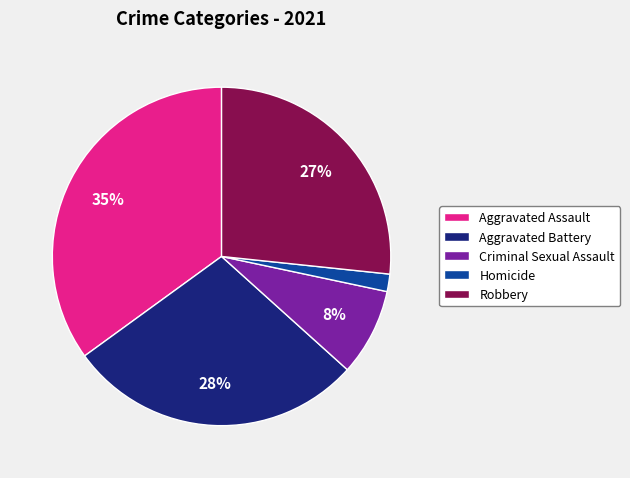

Combined, do Criminal Sexual Assault and Aggravated Battery account for over 50%?

No